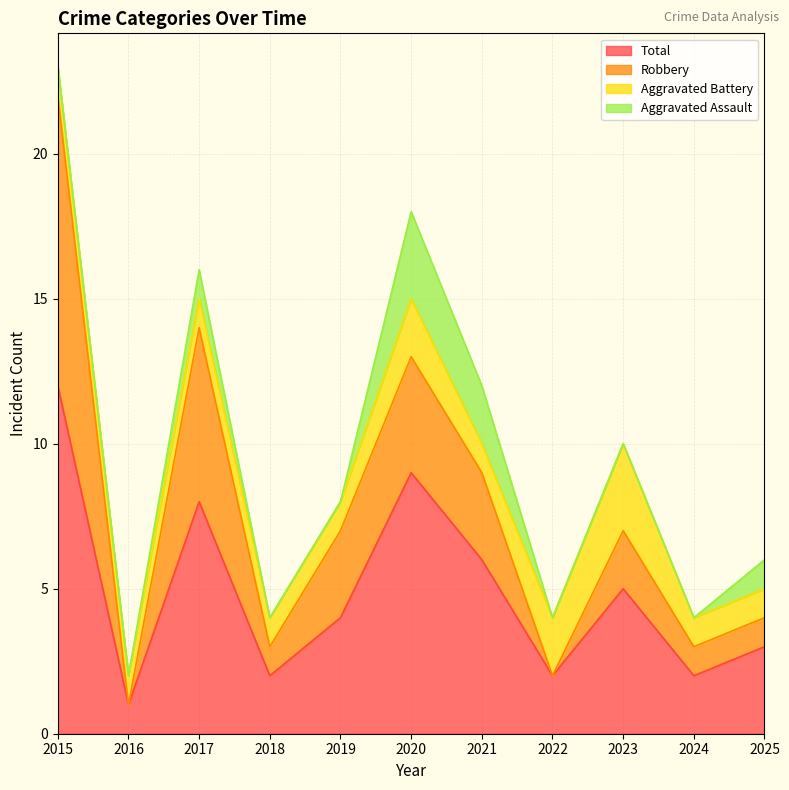

What is the smallest value displayed?

1